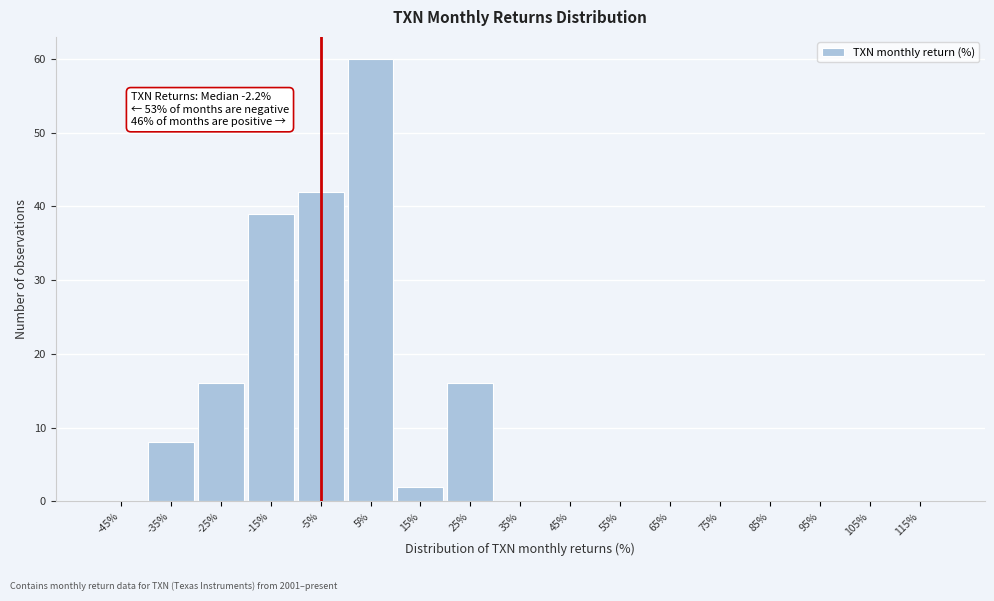

Reading left to right, list all the values displayed in this chart.

-45%=0	-35%=8	-25%=16	-15%=39	-5%=42	5%=60	15%=2	25%=16	35%=0	45%=0	55%=0	65%=0	75%=0	85%=0	95%=0	105%=0	115%=0